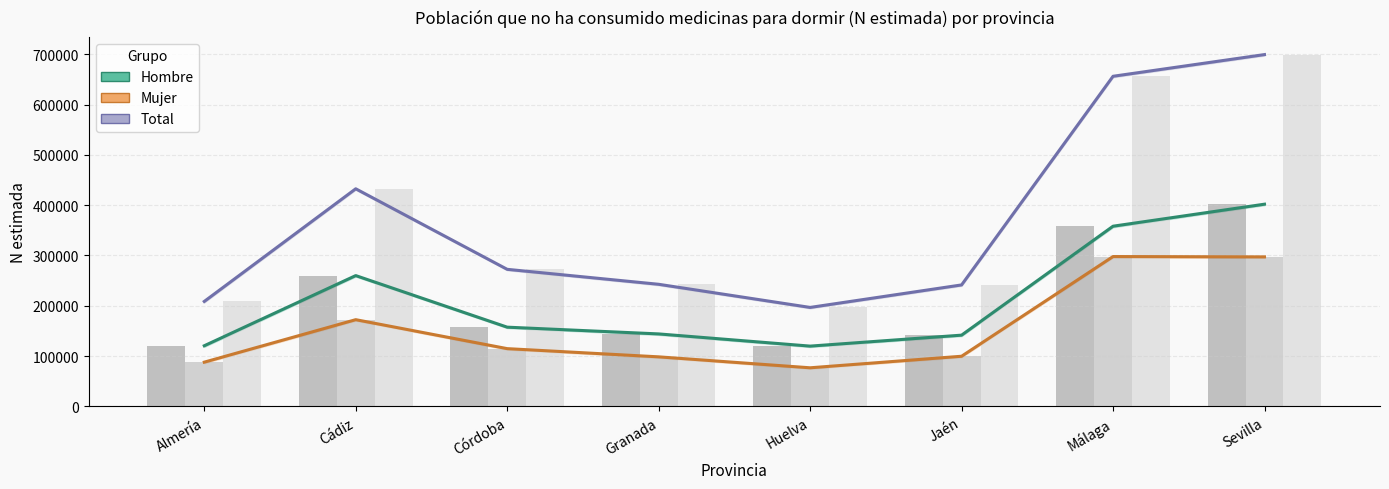

How many data points in Total (Estimada) are less than 272517?

4